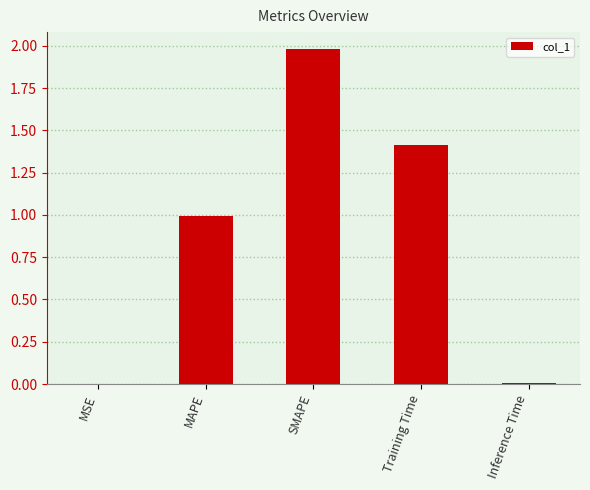

What is the sum of all values?

4.4